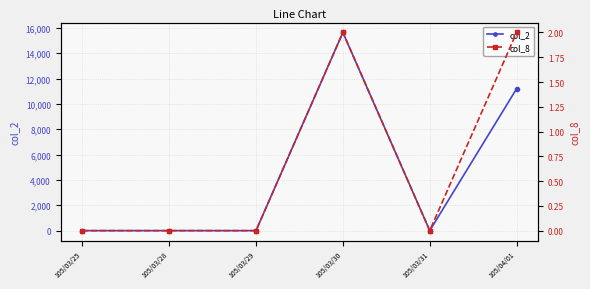

Is the value of col_2 at 105/03/30 greater than the value of col_8 at 105/03/31?

Yes